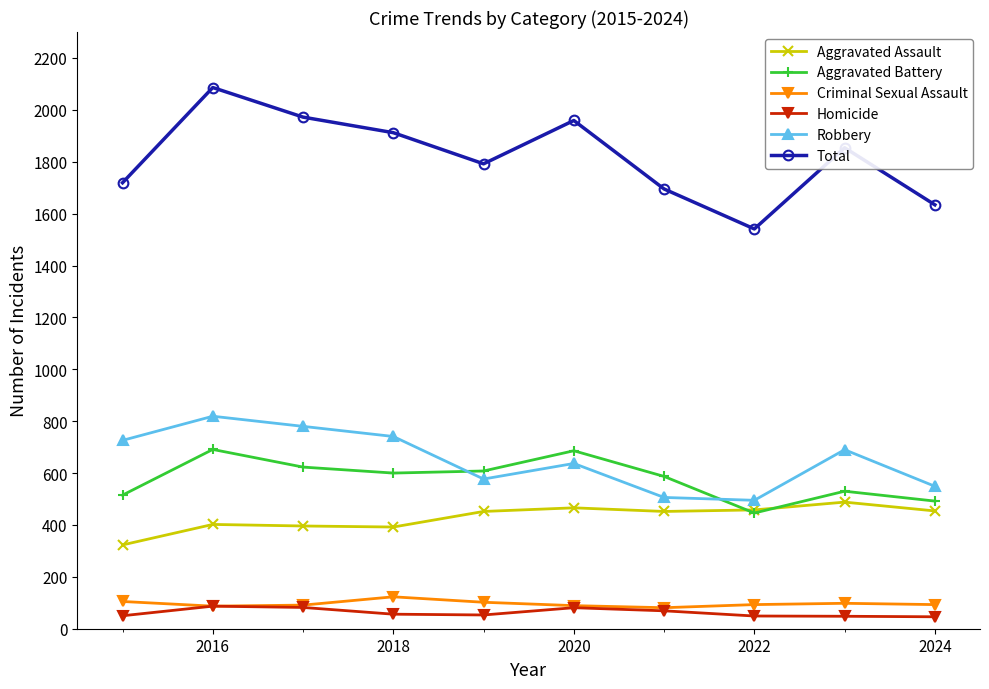

What is the sum of all Total values?

18164